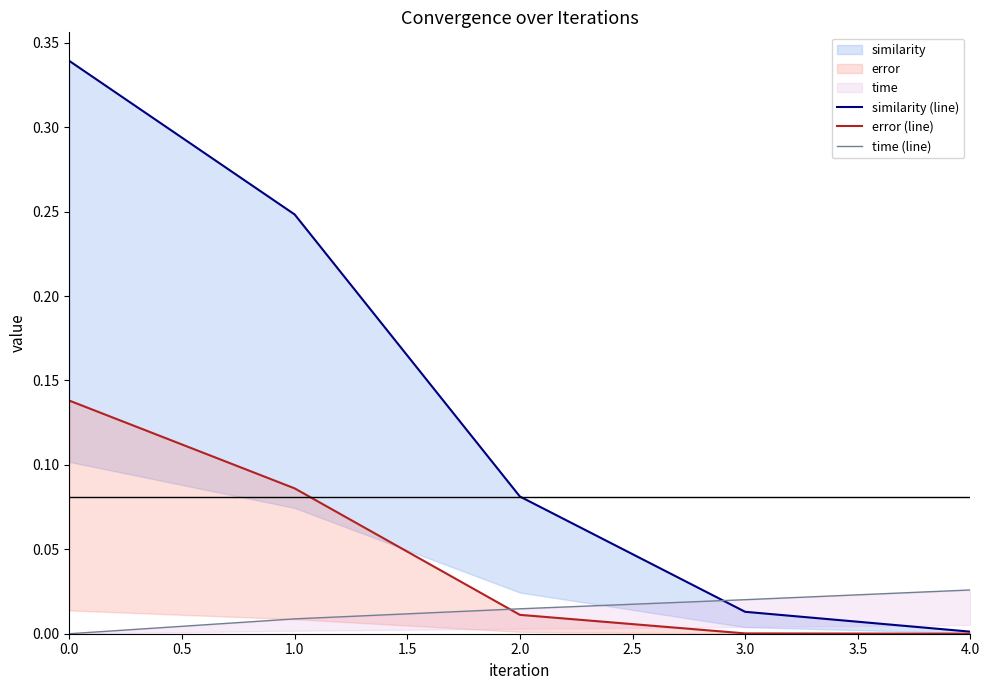

Read the similarity (line) value at 0.0.

0.3